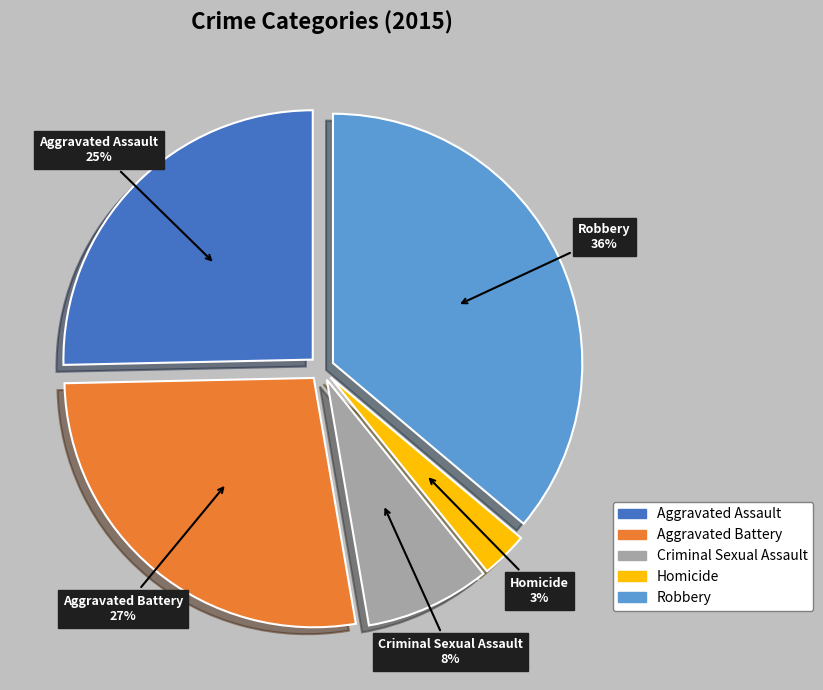

Does any single category account for the majority?

No